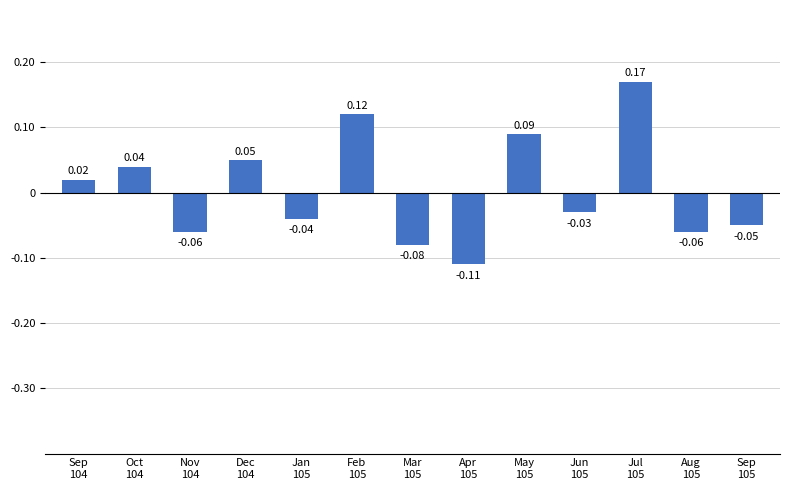

Are the bars grouped side by side (vs. stacked)?

No